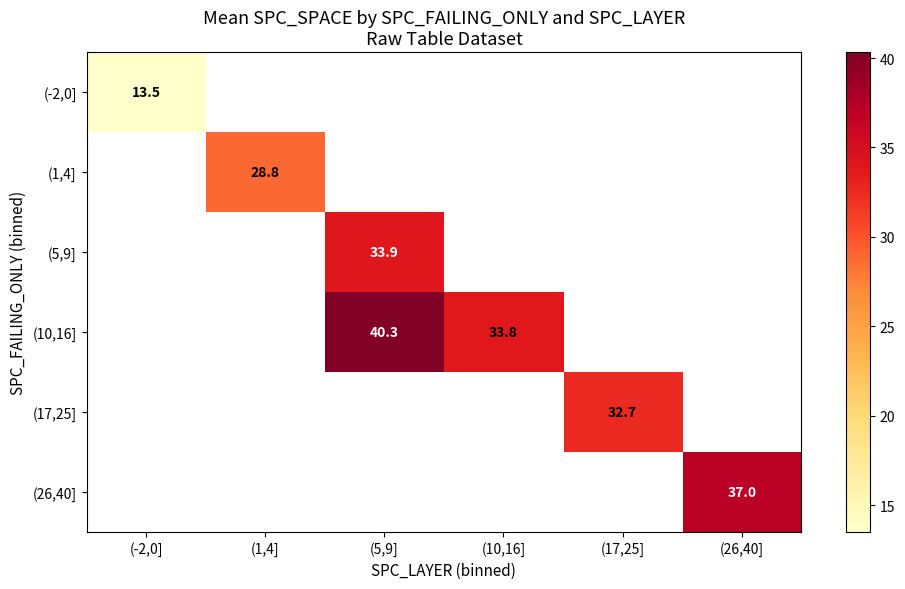

The (1,4] series shows 17.3 at (1,4]. True or false?

False